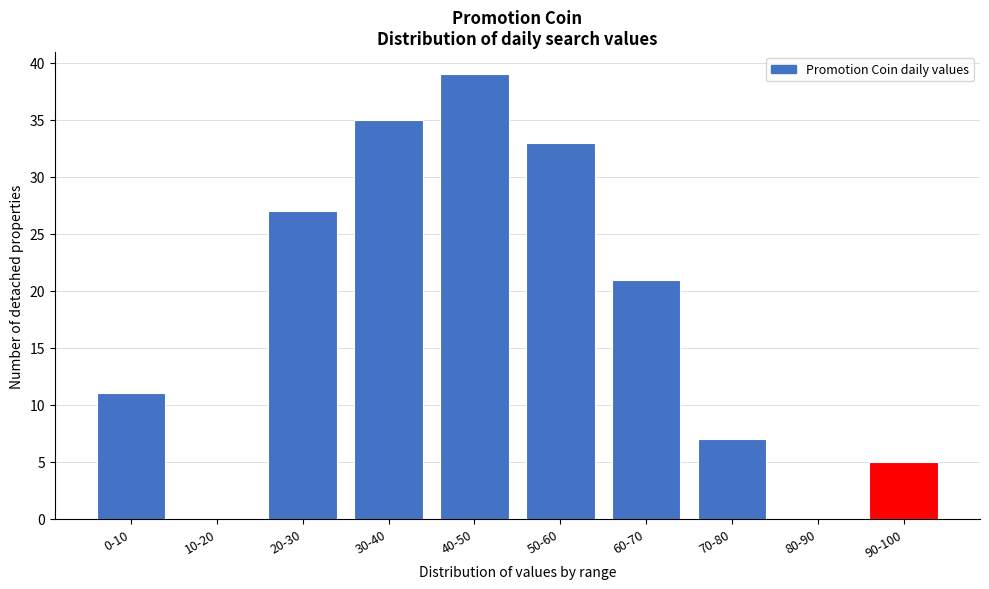

Reading right to left, what are all the values shown in this chart?

90-100=5	80-90=0	70-80=7	60-70=21	50-60=33	40-50=39	30-40=35	20-30=27	10-20=0	0-10=11